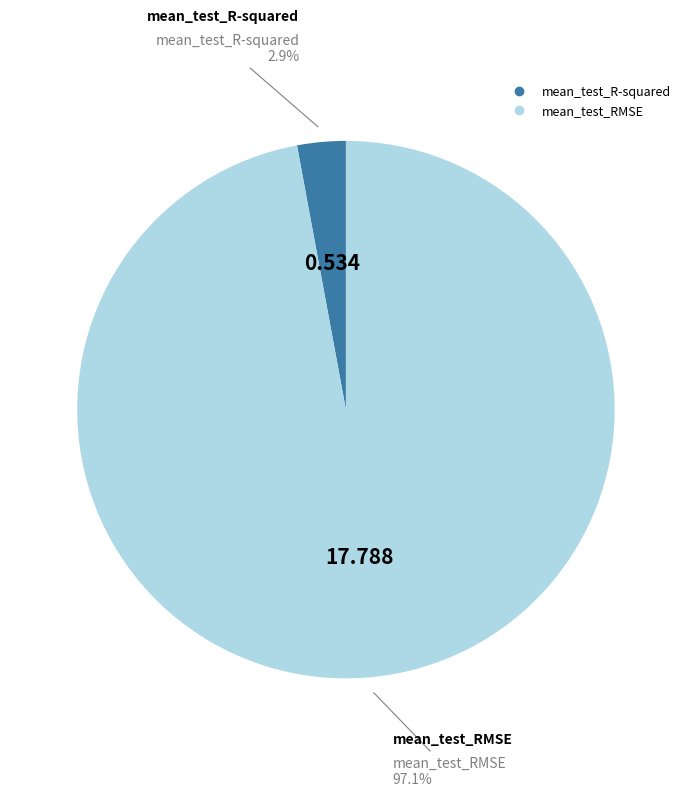

To the nearest percent, what is the difference between the mean_test_R-squared and mean_test_RMSE slice percentages?

94%